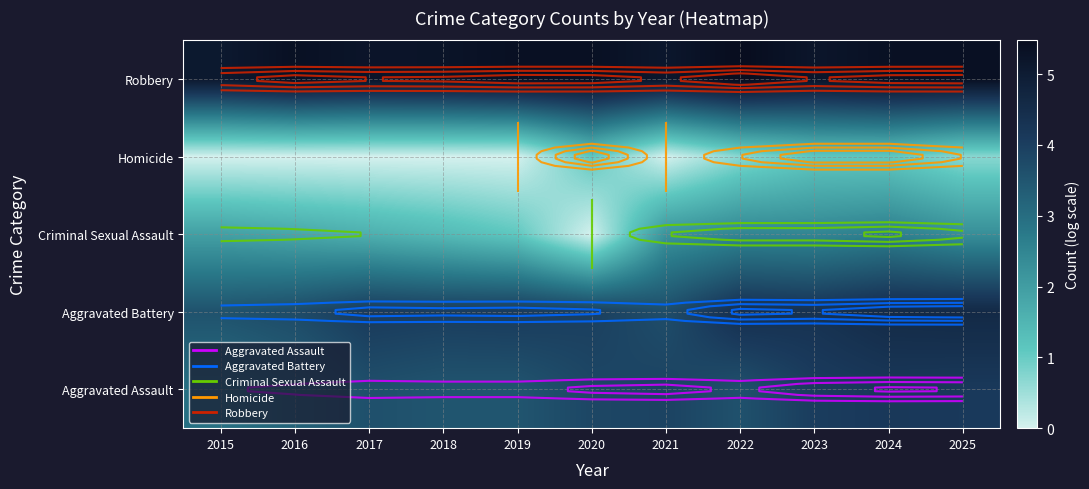

At 2025, list the series in order from largest to smallest.

Robbery, Aggravated Battery, Aggravated Assault, Criminal Sexual Assault, Homicide